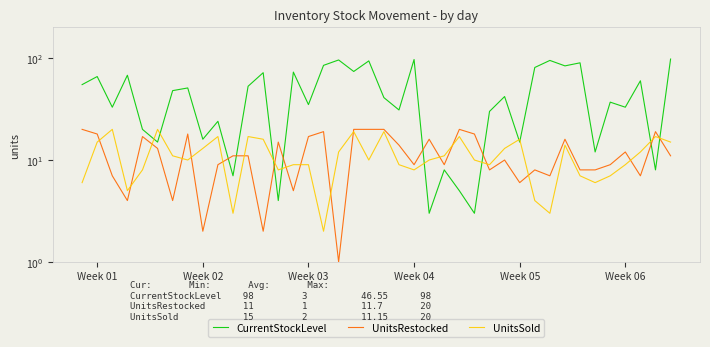

How many lines are shown in the chart?

3